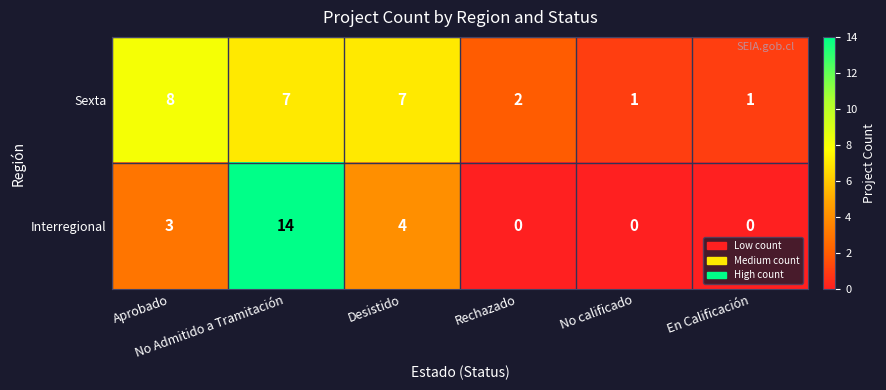

Rank the series by their maximum value, from highest to lowest.

Interregional, Sexta